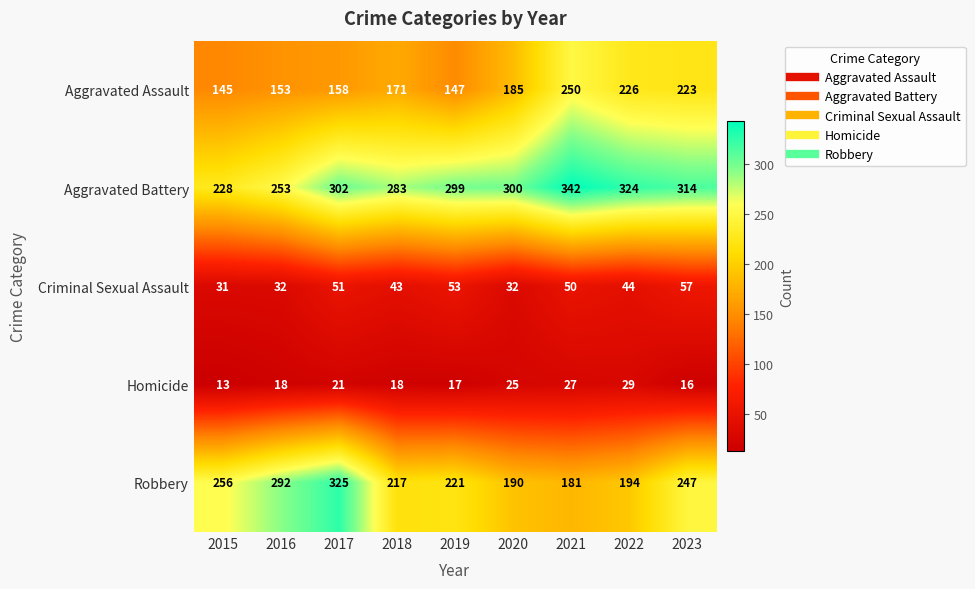

Which series changed the most between 2018 and 2023?

Aggravated Assault